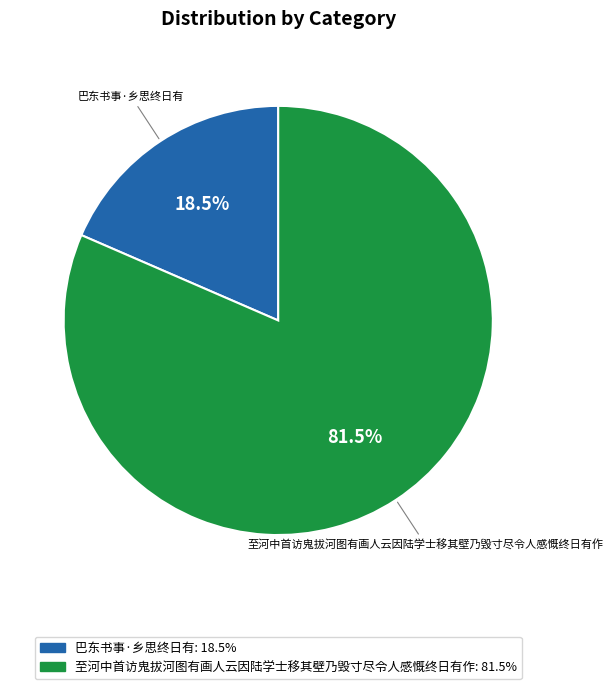

Which category has the biggest portion of the pie?

至河中首访鬼拔河图有画人云因陆学士移其壁乃毁寸尽令人感慨终日有作